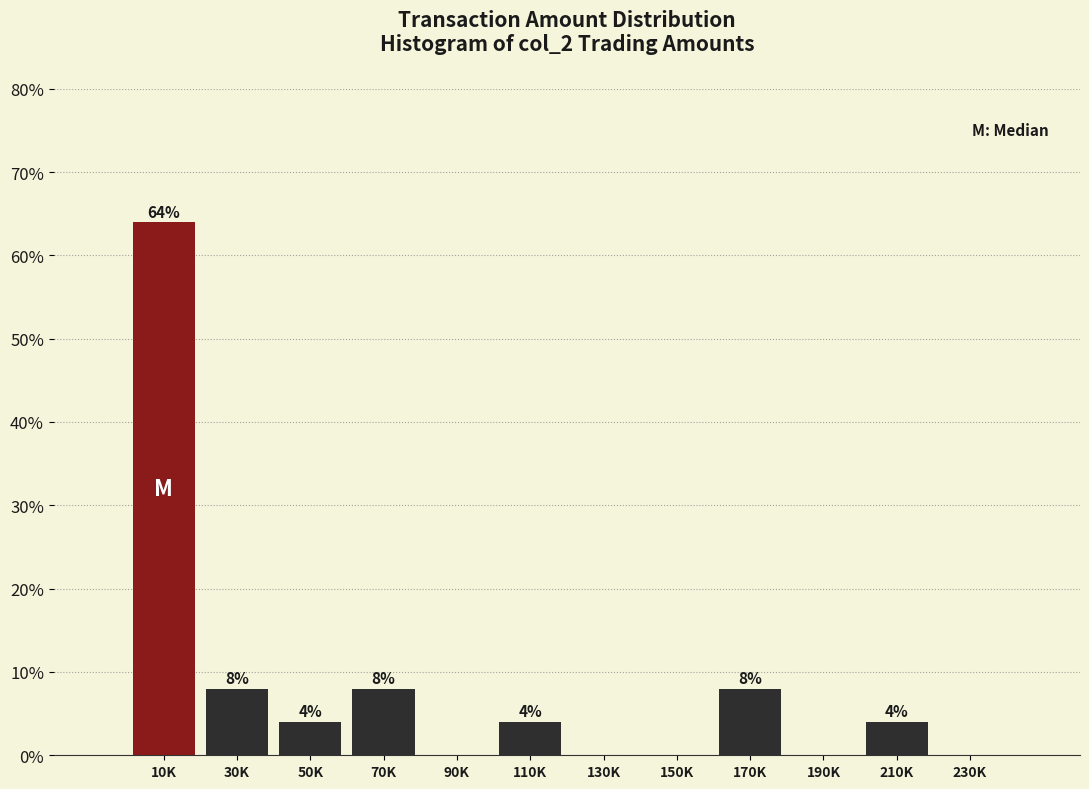

Reading right to left, list all the values displayed in this chart.

230K=0	210K=4	190K=0	170K=8	150K=0	130K=0	110K=4	90K=0	70K=8	50K=4	30K=8	10K=64